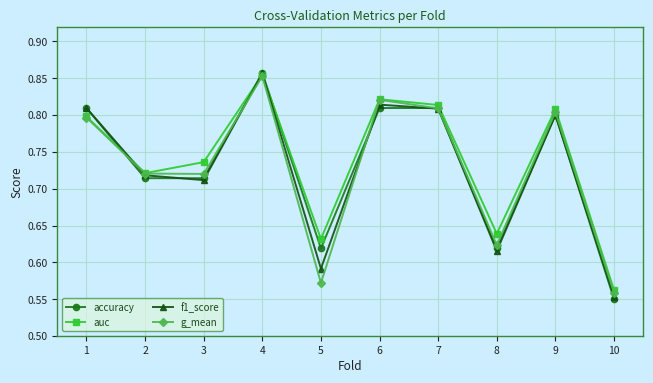

The accuracy series shows 0.2 at 7. True or false?

False